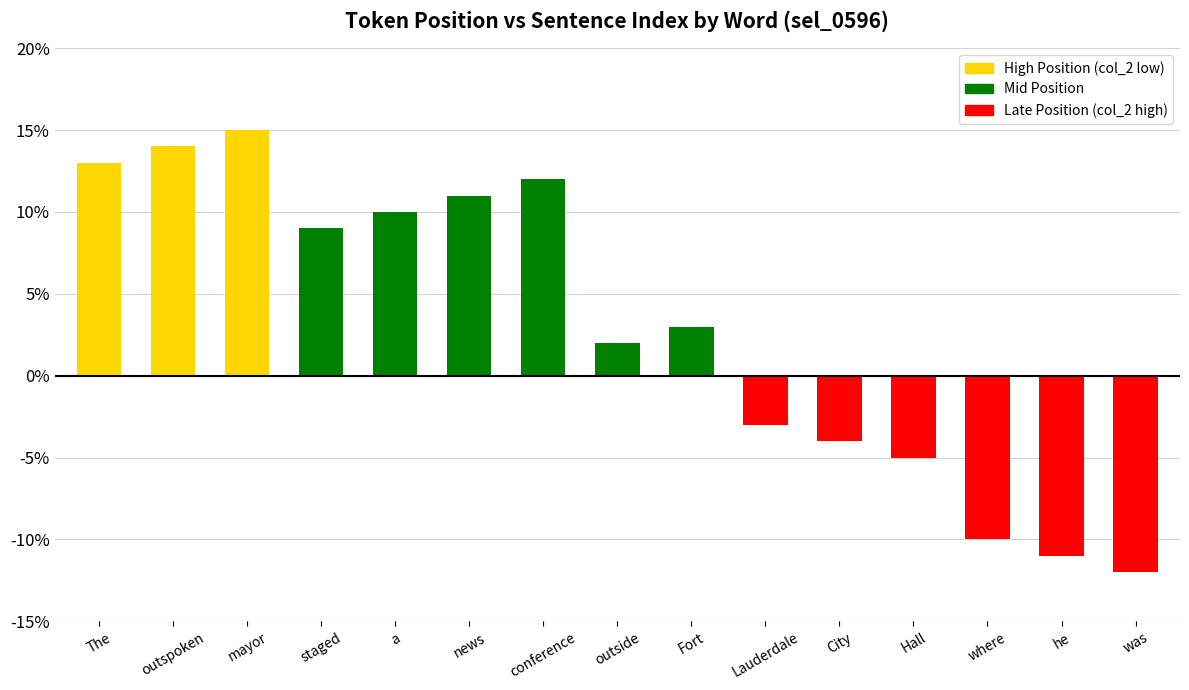

How many distinct data groups are displayed?

1